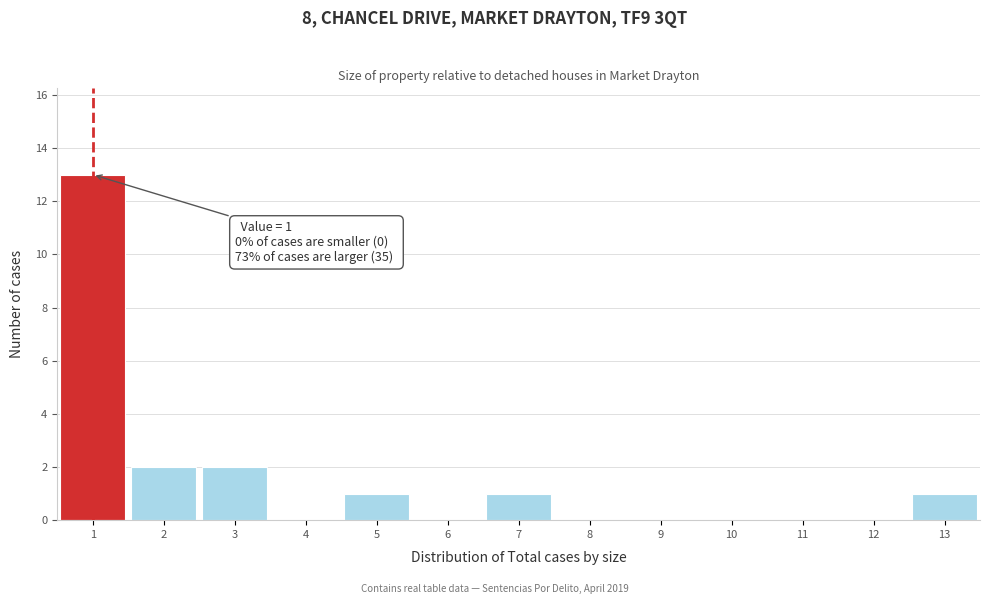

Which range on the x-axis has the tallest bar?

0.5 to 1.5